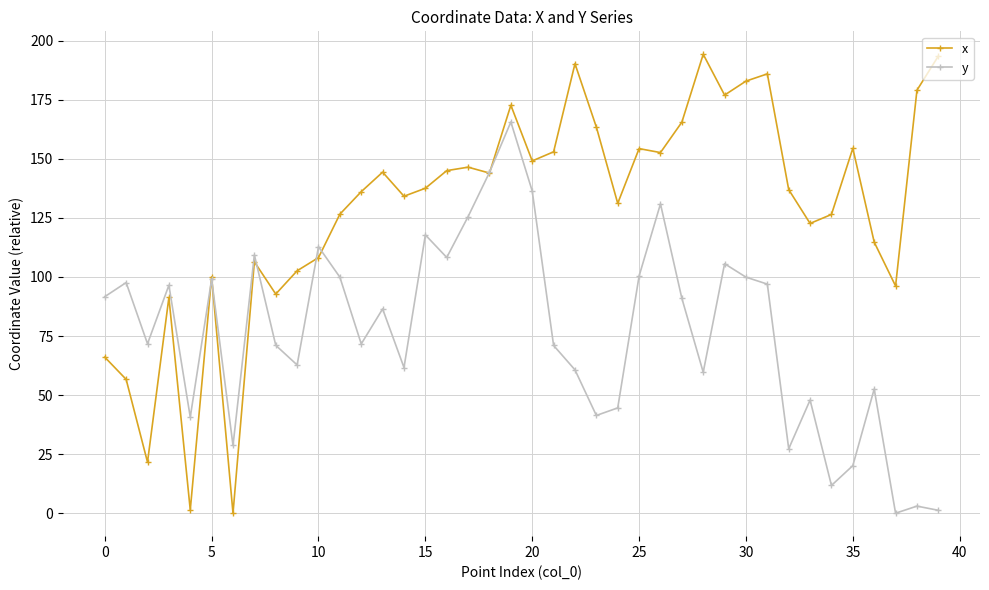

What is the value of the y point at the 6th from the left?

99.0